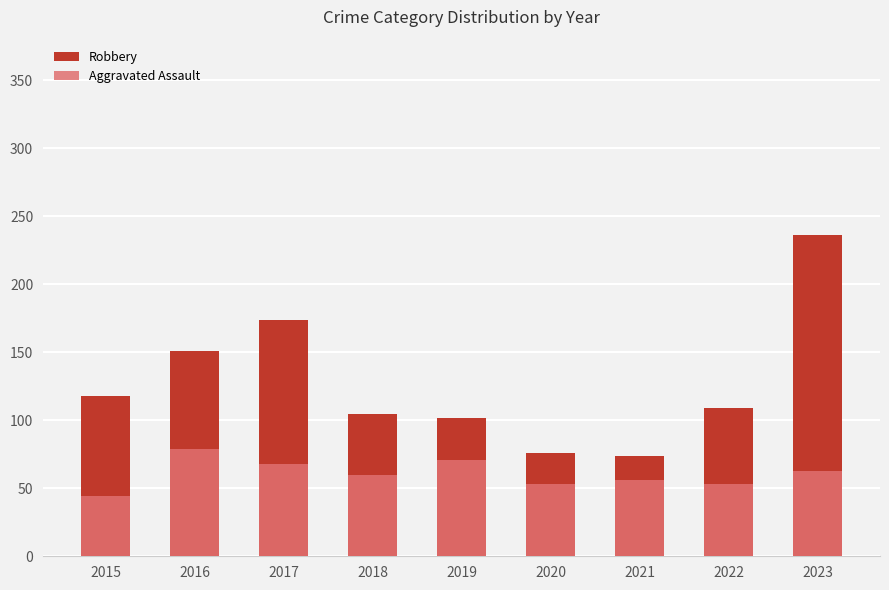

Between 2017 and 2020, which is larger?

2017